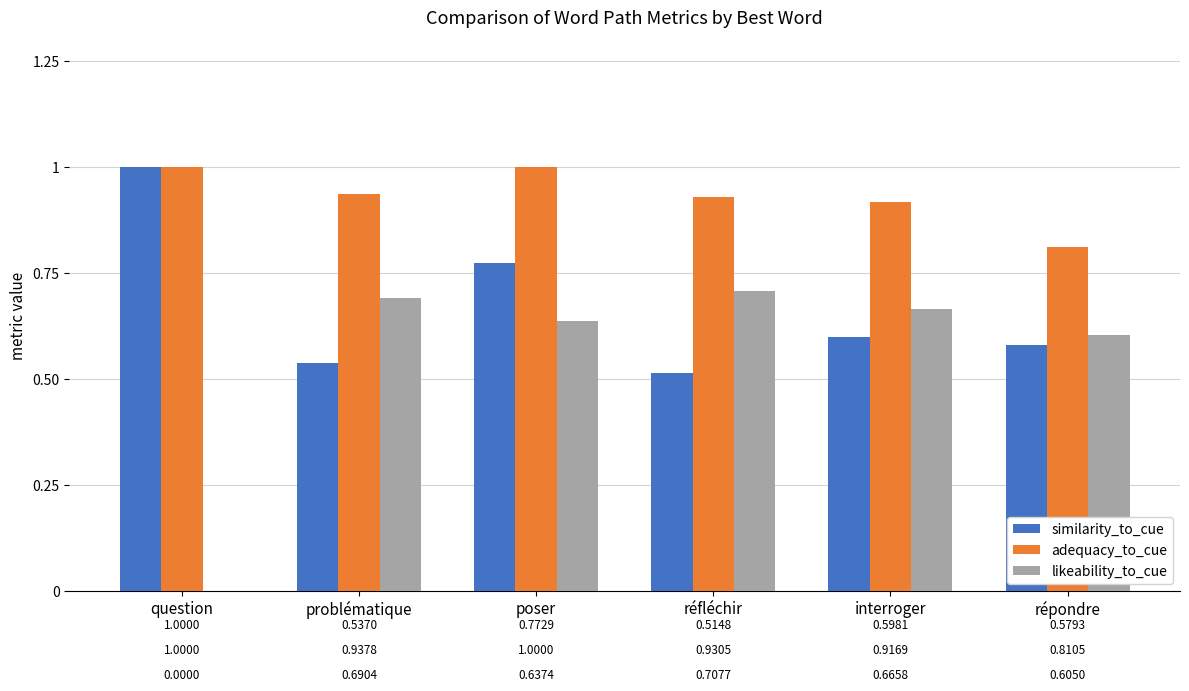

What is the sum of the likeability_to_cue values at poser and réfléchir?

1.3